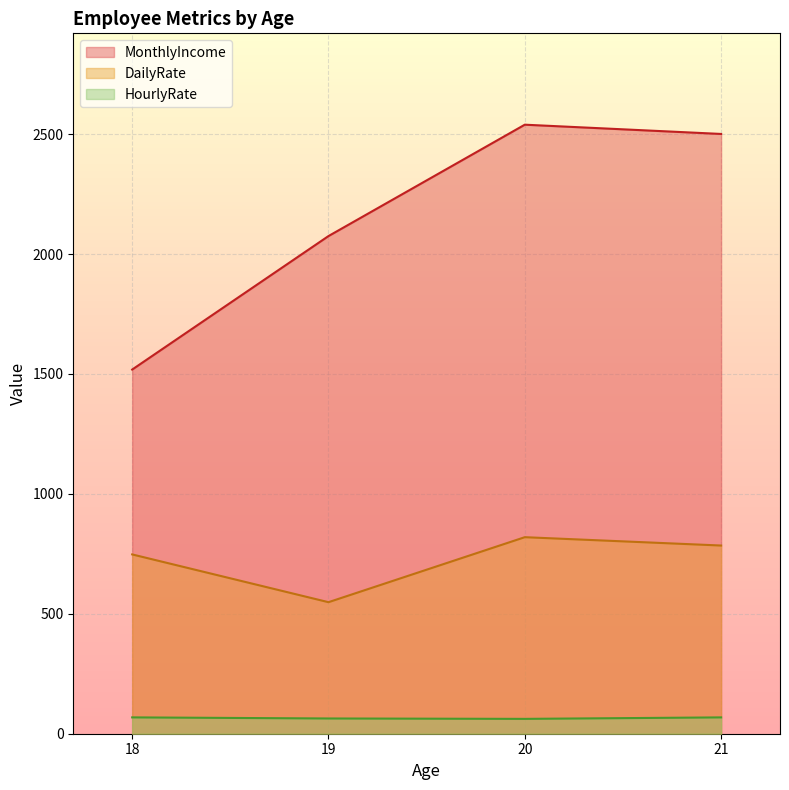

Which category has the highest value in the DailyRate series?

20